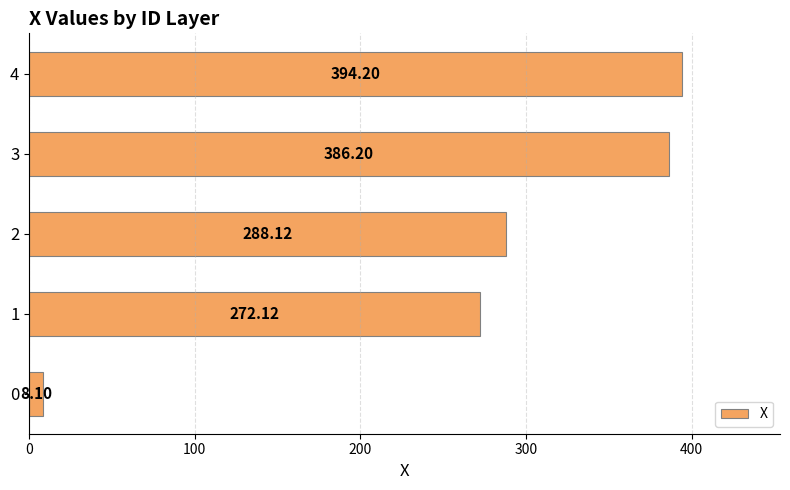

Rank the categories by value from lowest to highest.

0, 1, 2, 3, 4